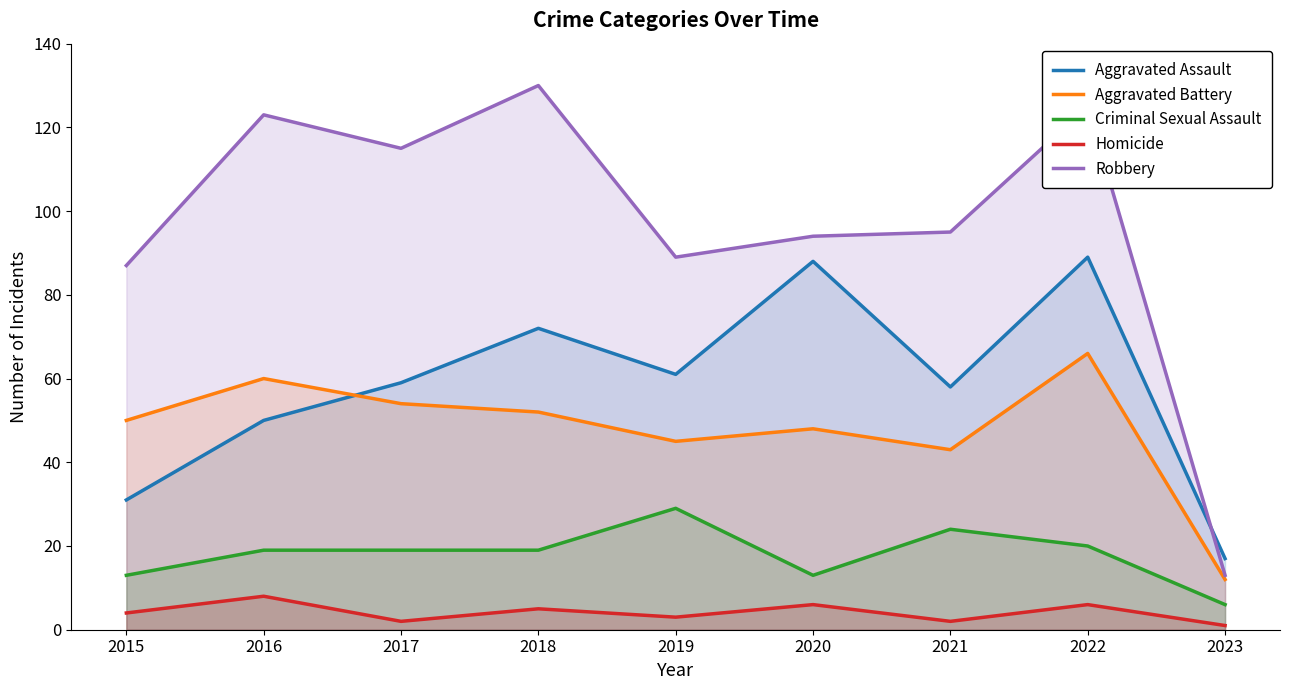

The value of Criminal Sexual Assault at 2017 is 19. True or false?

True